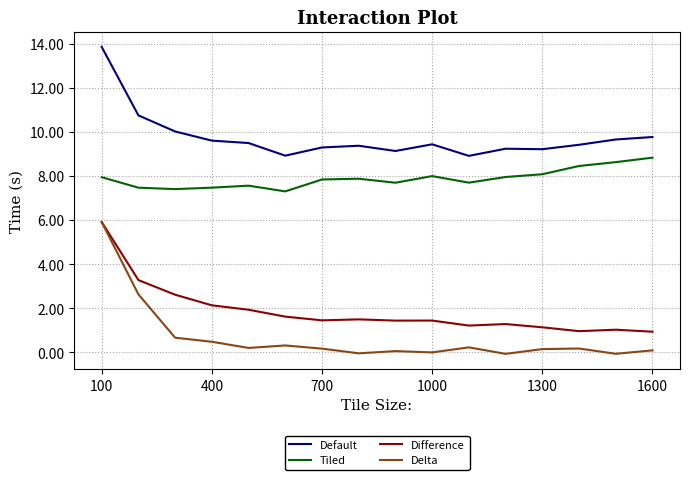

Which series has the largest total across all categories?

Default